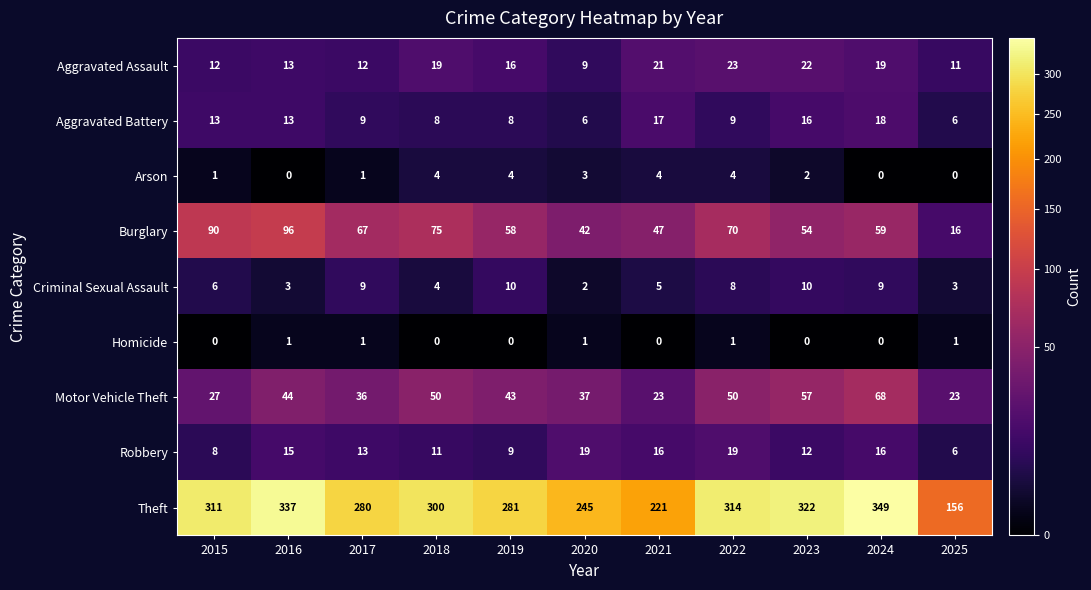

How many values in the Motor Vehicle Theft series are below 43?

5